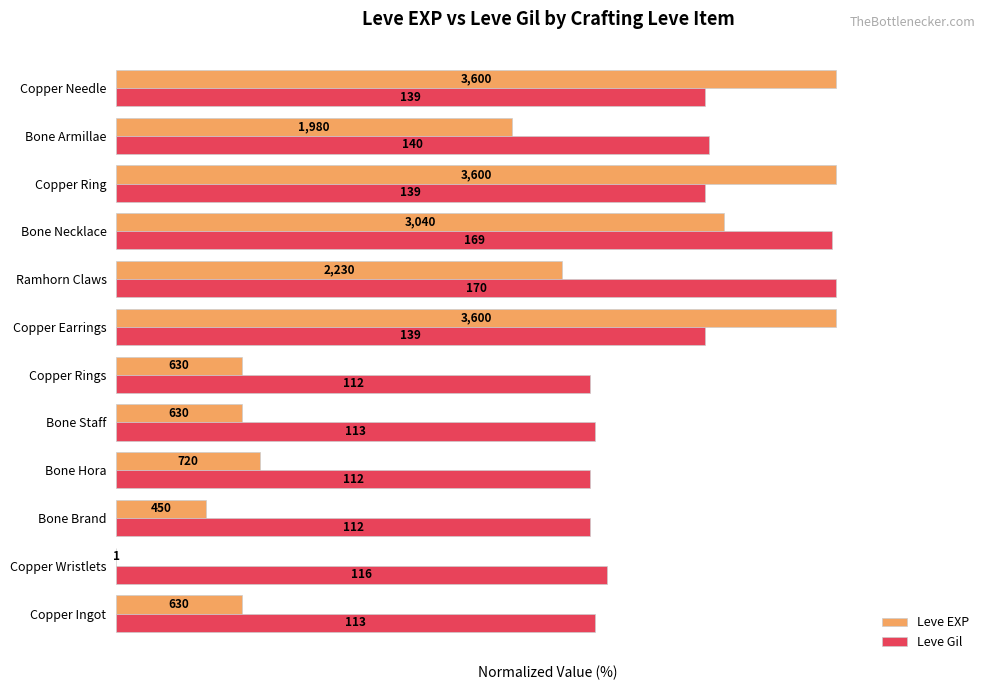

What are all the series names shown in the legend?

Leve EXP, Leve Gil